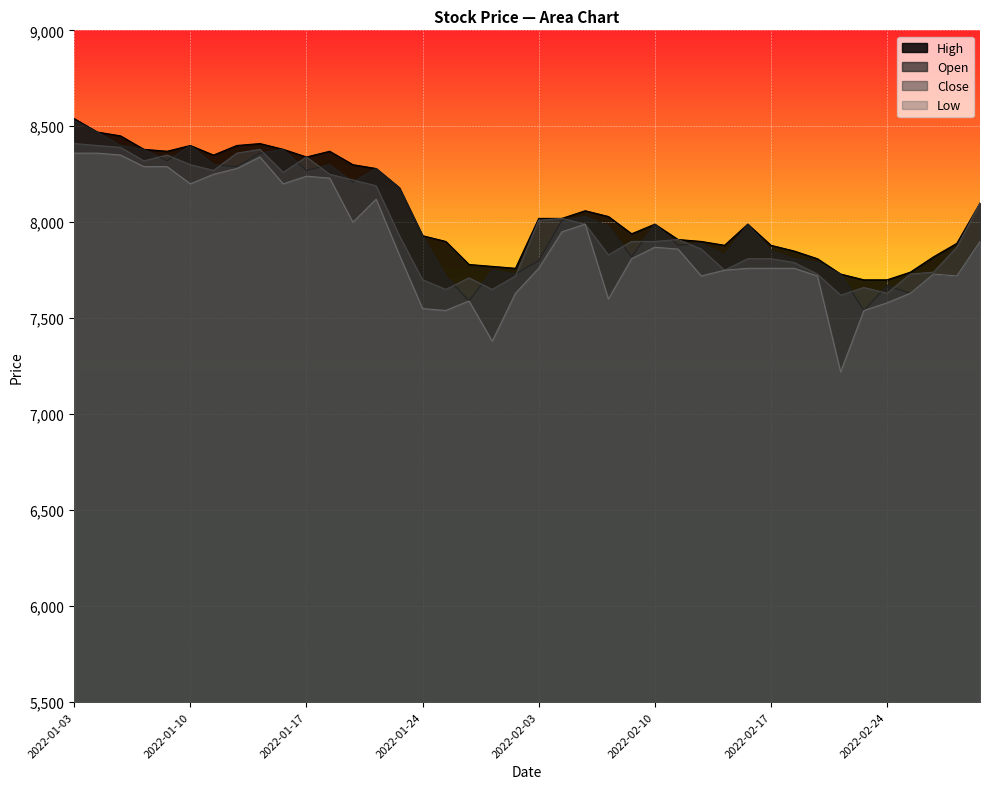

What is the difference between the second highest and second lowest values in the Open series?

880